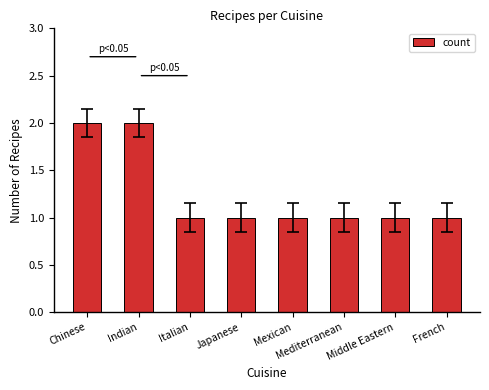

What is the difference between the second highest and minimum values?

1